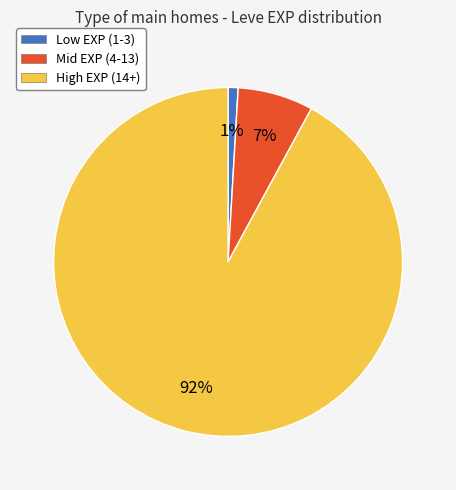

Is there a majority slice in this chart?

Yes